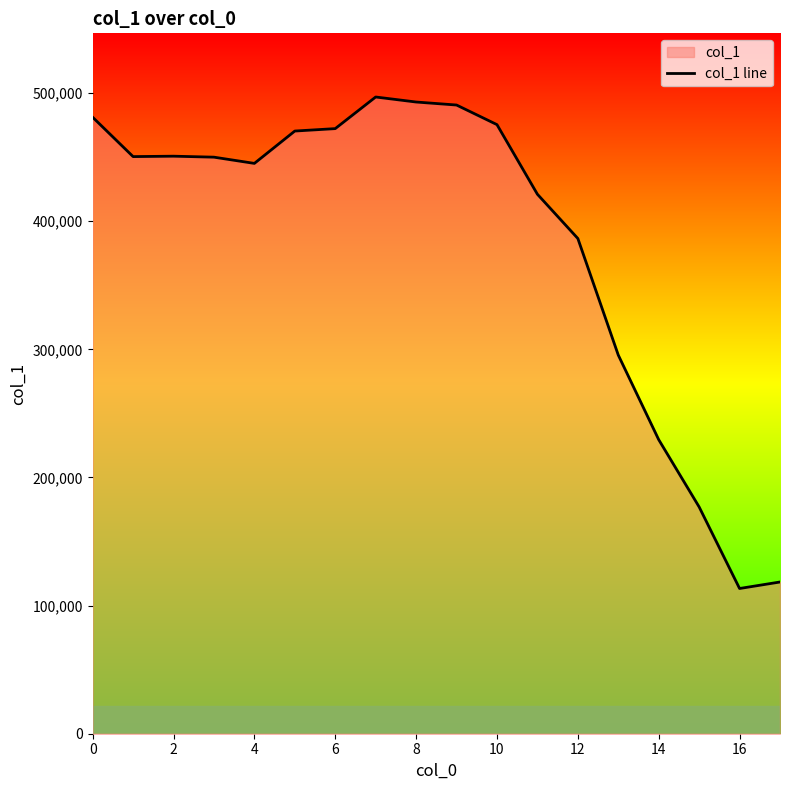

At which label is the value closest to 305150?

13